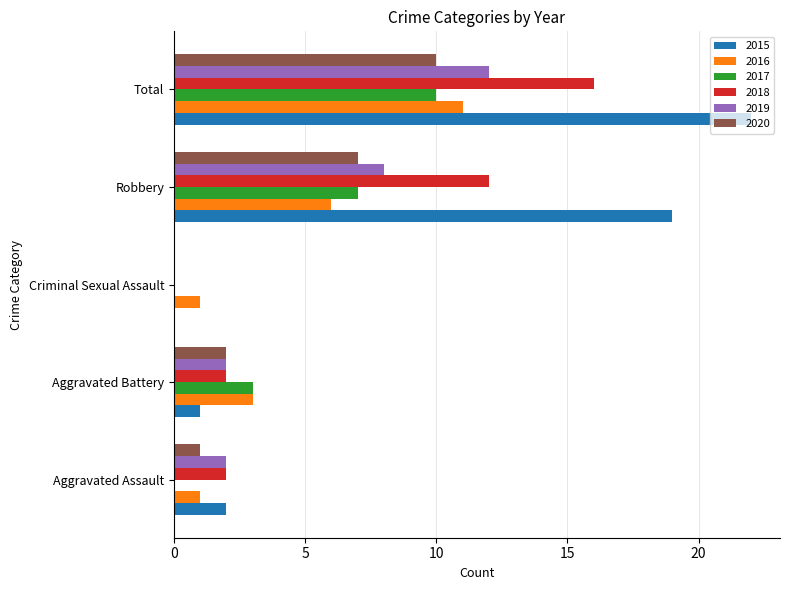

Which label corresponds to the largest value in the chart?

Total